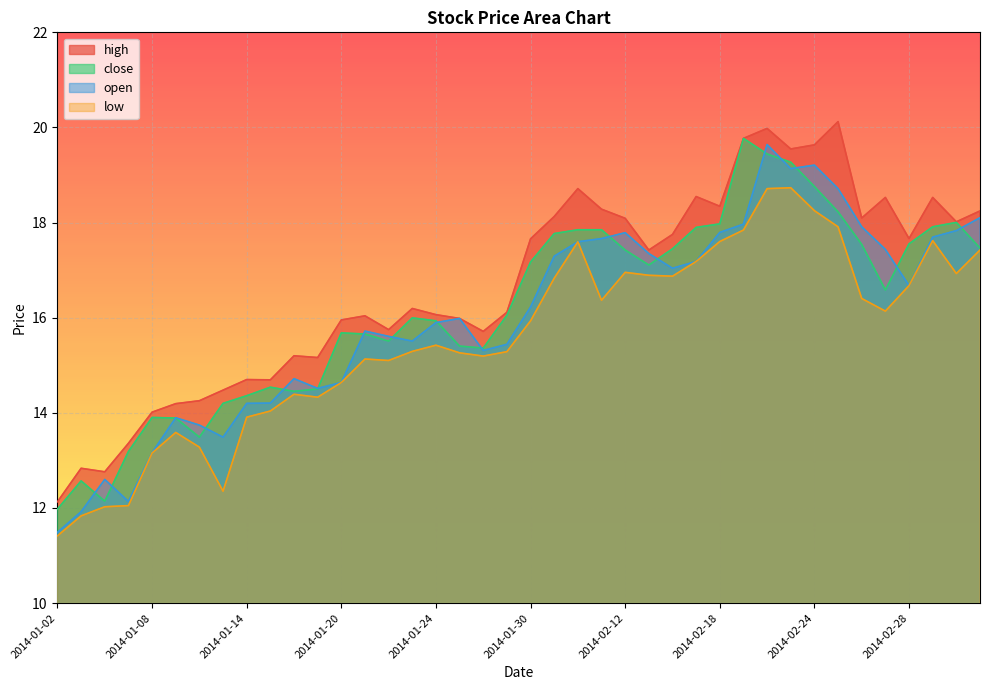

The value of low at 2014-02-12 is 17.0. True or false?

True